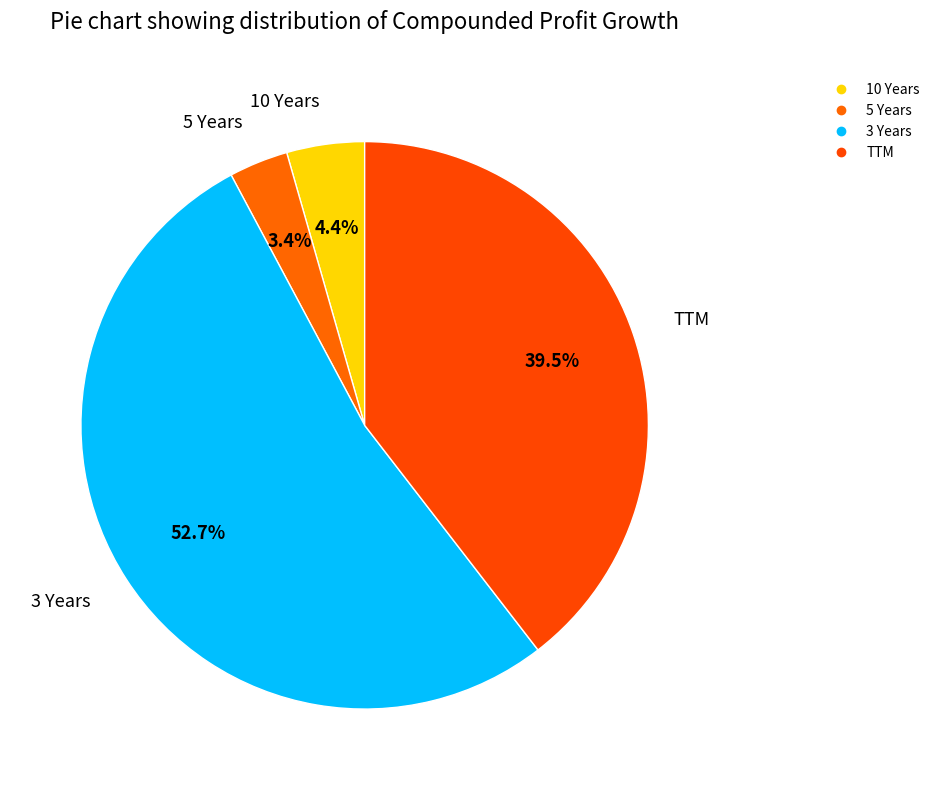

Count the number of slices in the pie.

4